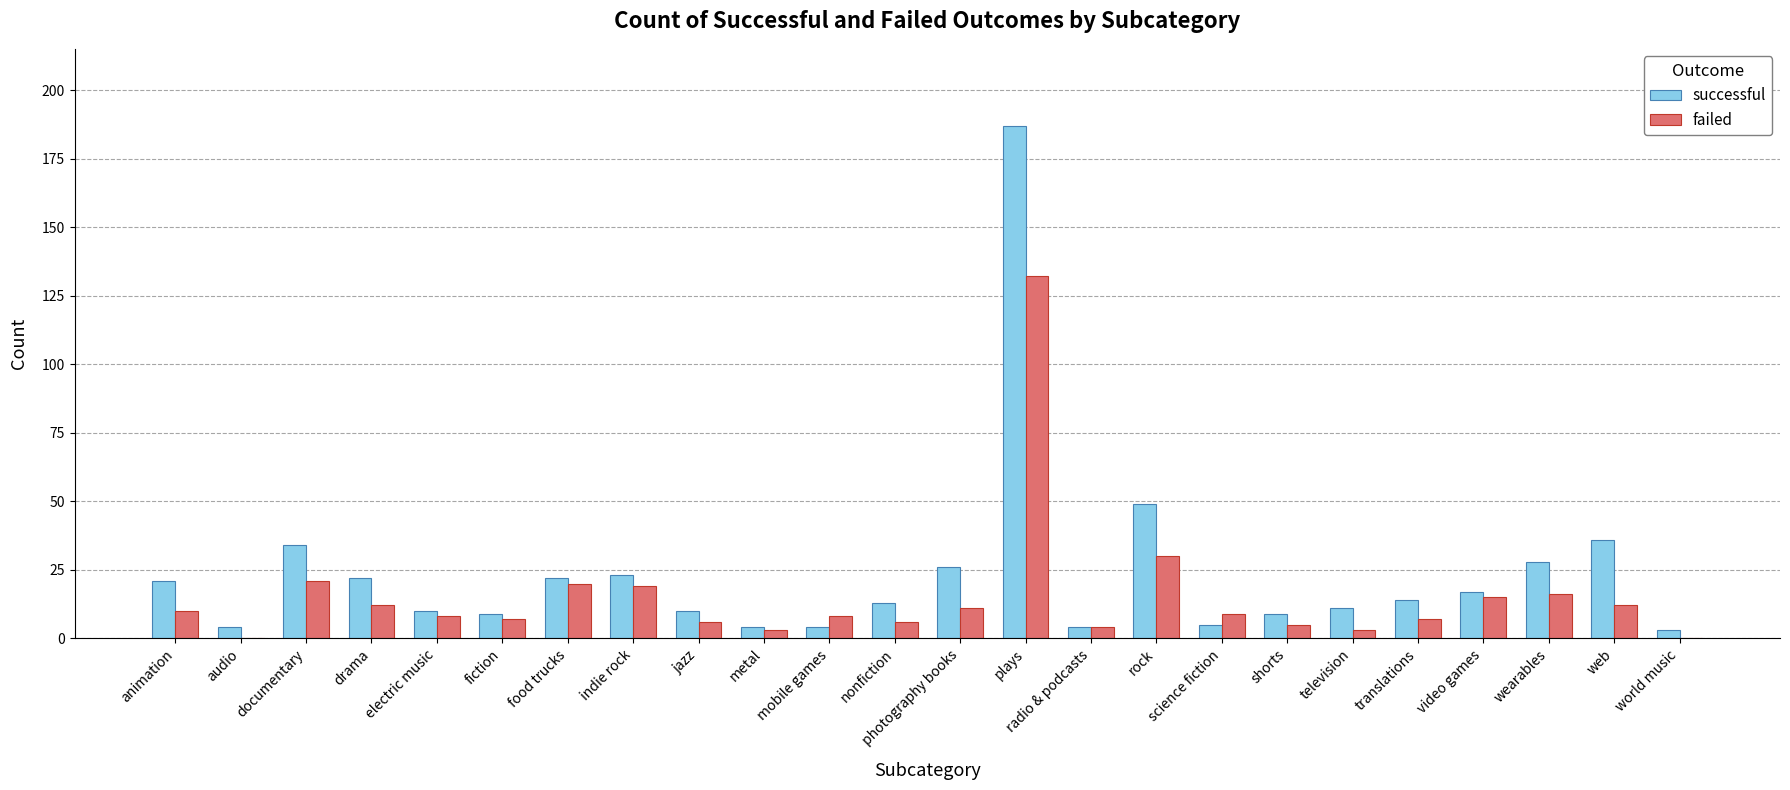

Is the value of successful at television greater than the value of failed at television?

Yes